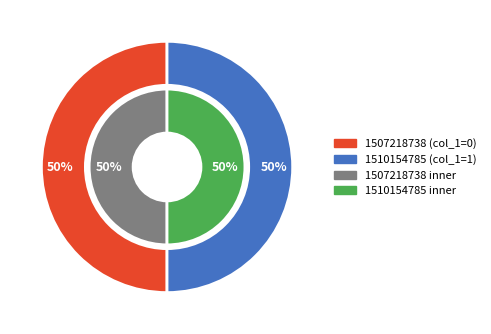

Which slice is the smallest?

1507218738